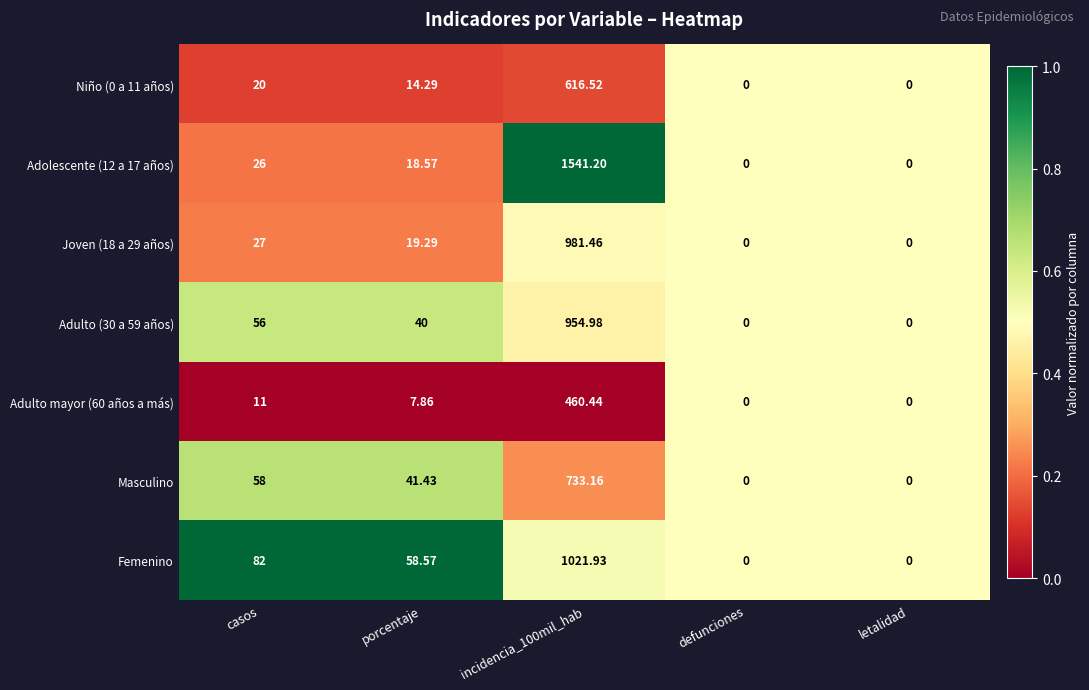

Where is Adulto mayor (60 años a más) nearest to the value 230?

casos